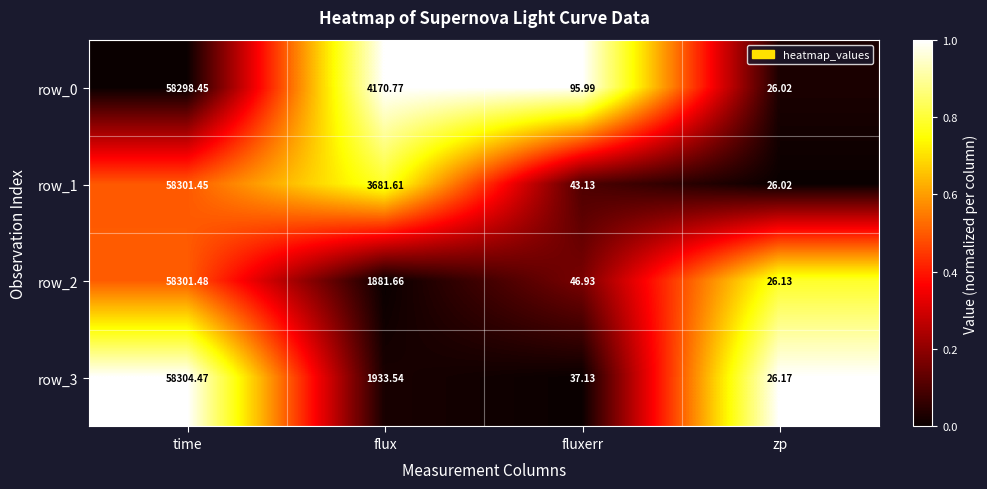

Rank the categories by row_3 value from highest to lowest.

time, flux, fluxerr, zp